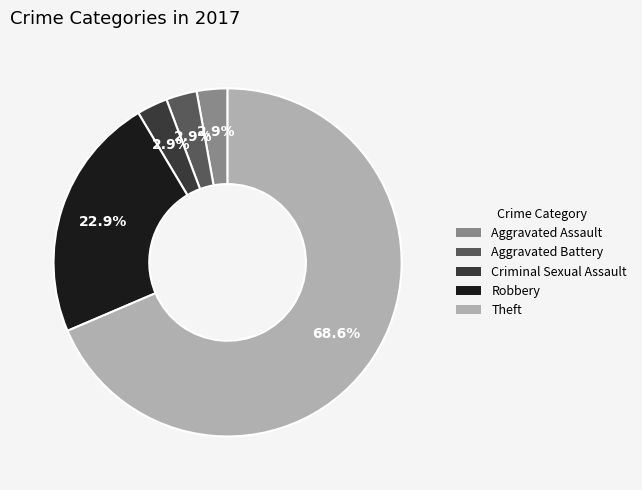

What percentage do Theft and Aggravated Assault together represent?

71.4%